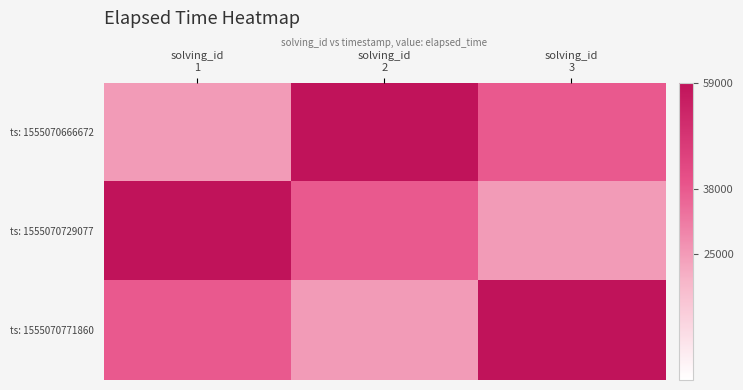

Reading right to left, list all the values displayed in this chart.

ts: 1555070666672: solving_id
3=38000	solving_id
2=59000	solving_id
1=25000
ts: 1555070729077: solving_id
3=25000	solving_id
2=38000	solving_id
1=59000
ts: 1555070771860: solving_id
3=59000	solving_id
2=25000	solving_id
1=38000